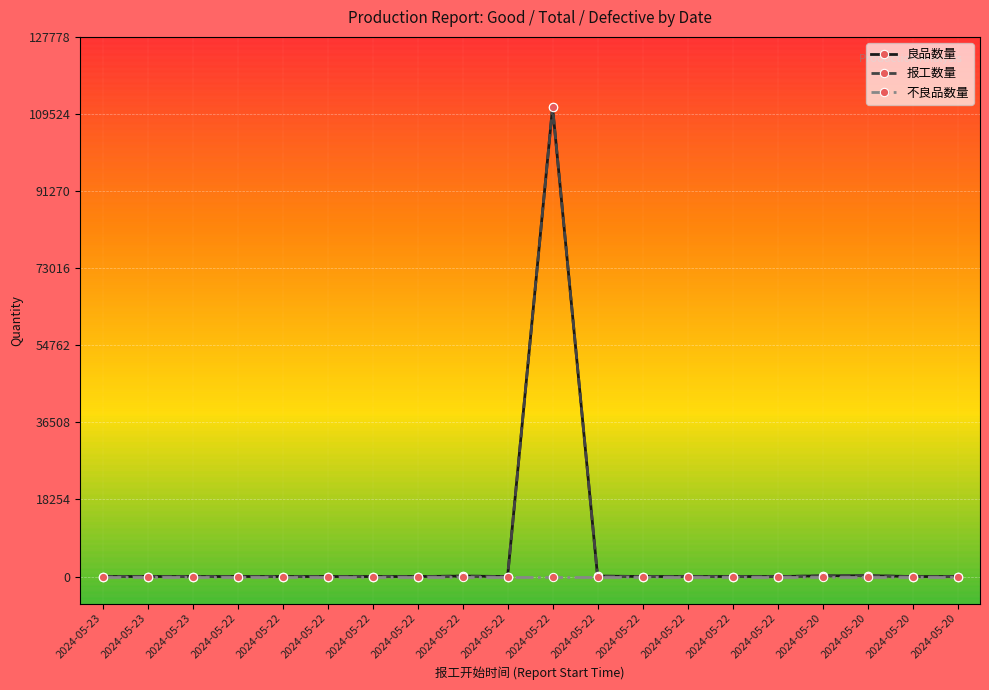

Count the number of categories in the chart.

20